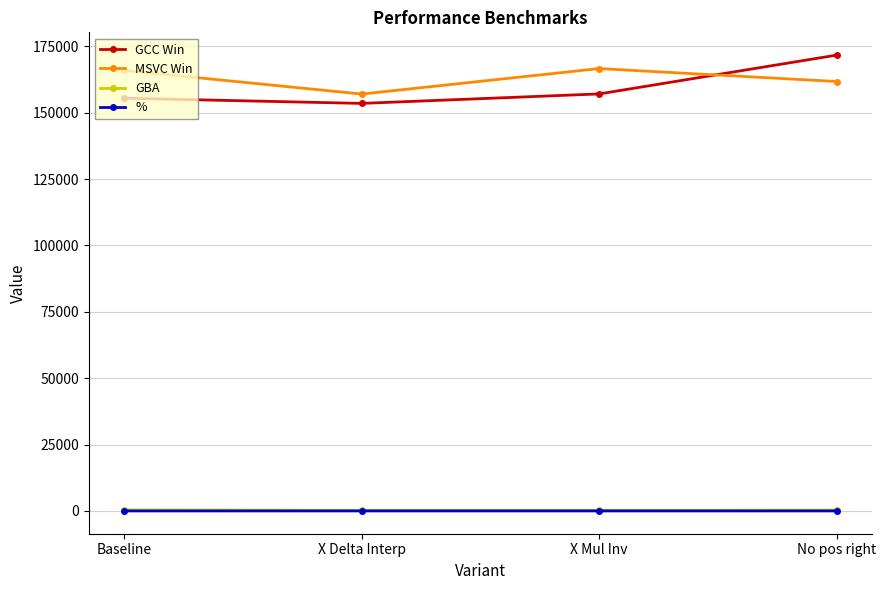

The value of MSVC Win at X Delta Interp is 157010.0. True or false?

True